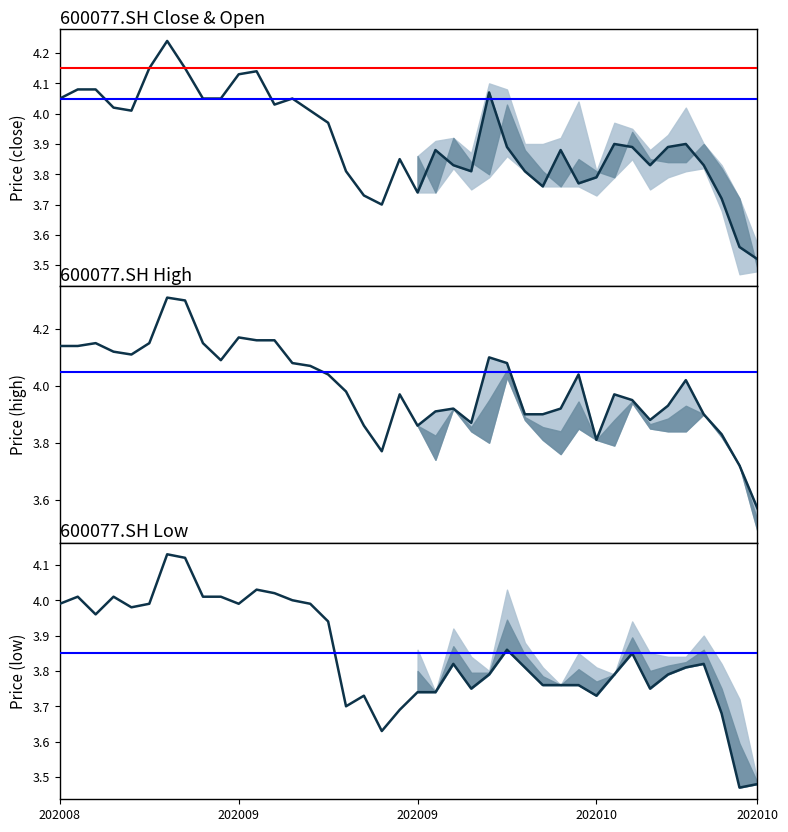

What is the lowest value of the high series?

3.6